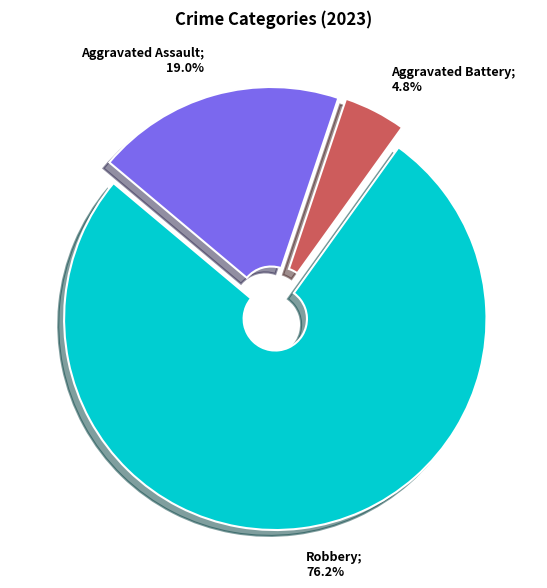

Does any single category account for the majority?

Yes